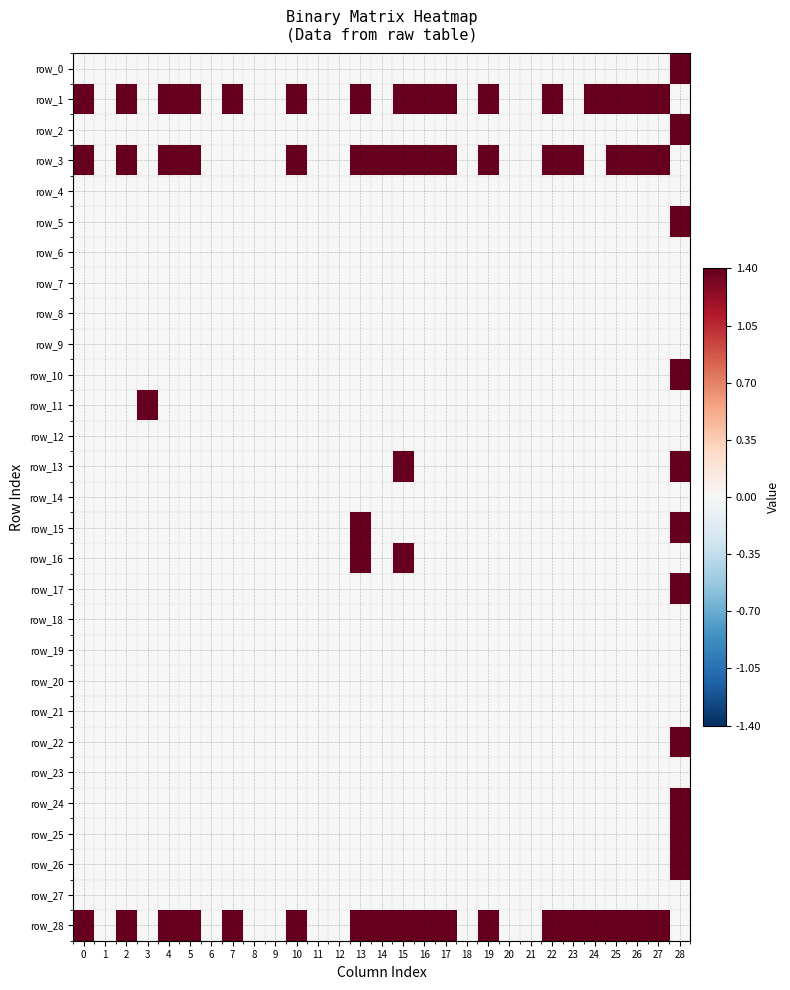

Which series has the largest total across all categories?

row_28